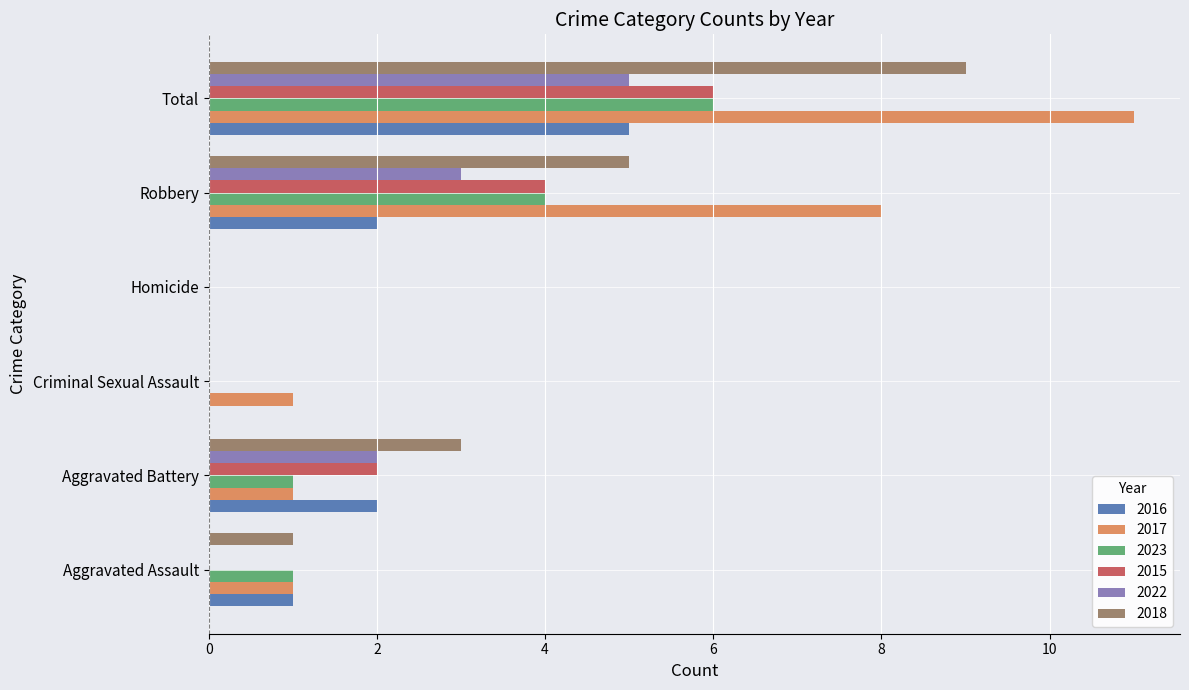

Which series has the largest total across all categories?

2017